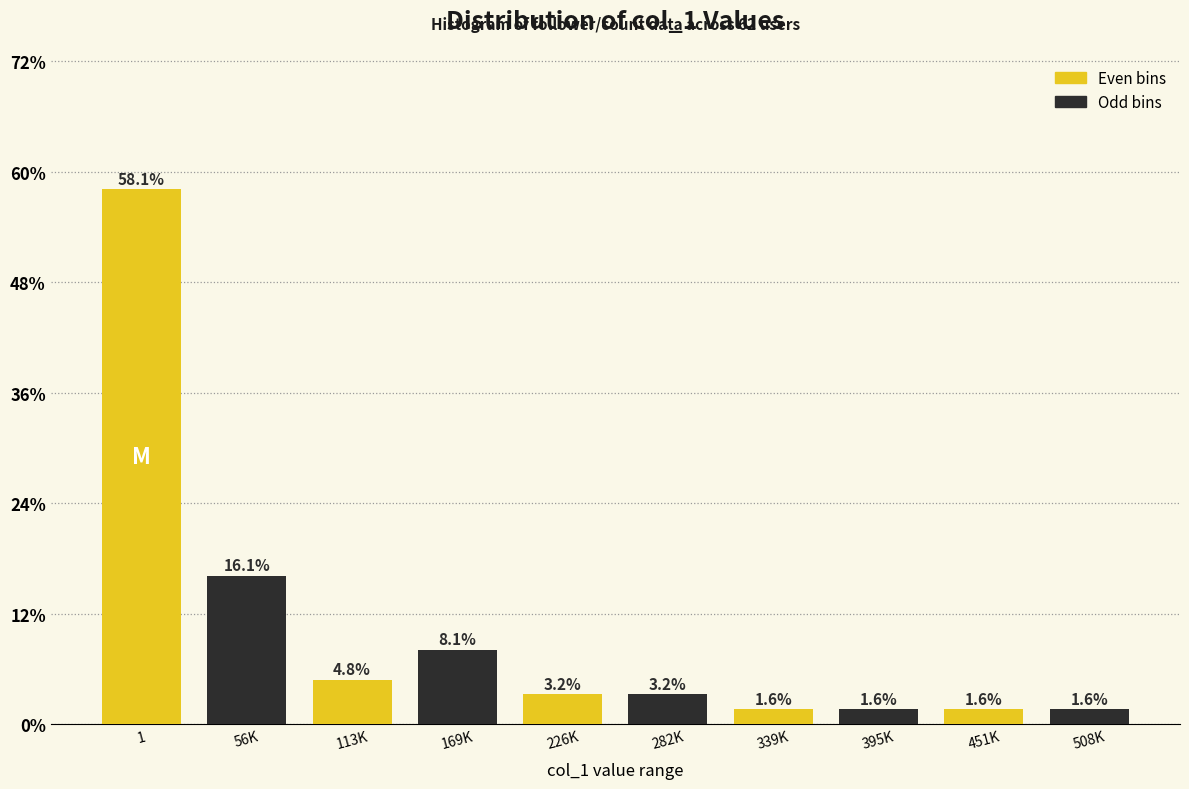

Reading left to right, what are all the values shown in this chart?

58.1	16.1	4.8	8.1	3.2	3.2	1.6	1.6	1.6	1.6